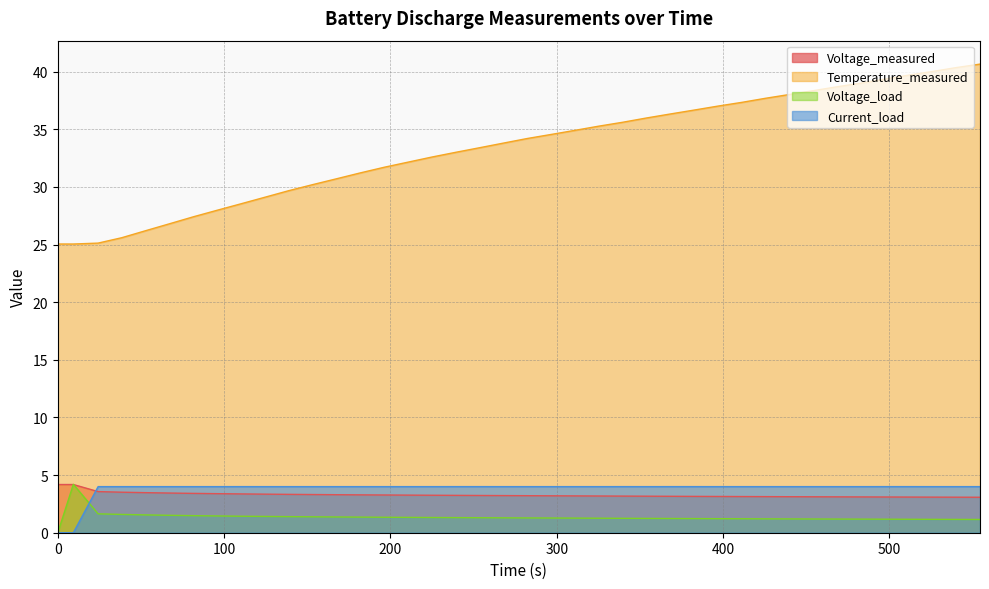

Which series has the largest range (max minus min)?

Temperature_measured